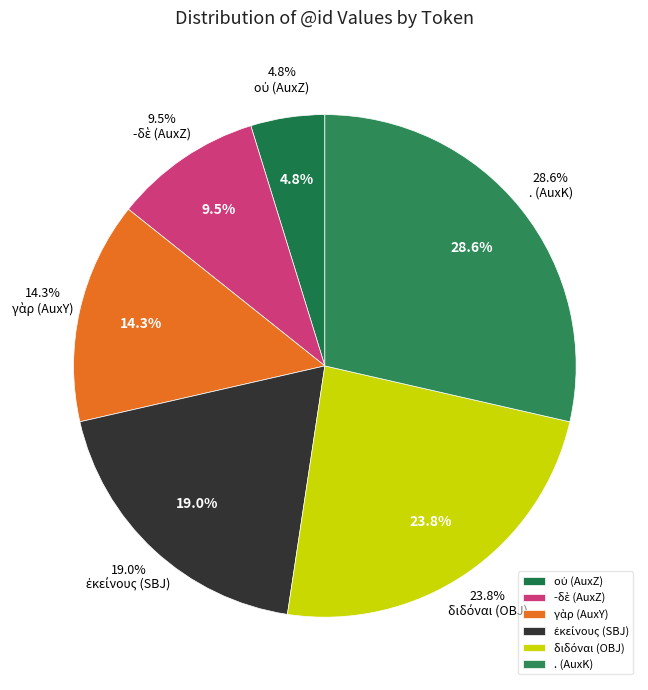

The . (AuxK) slice represents 29% of the pie. True or false?

True